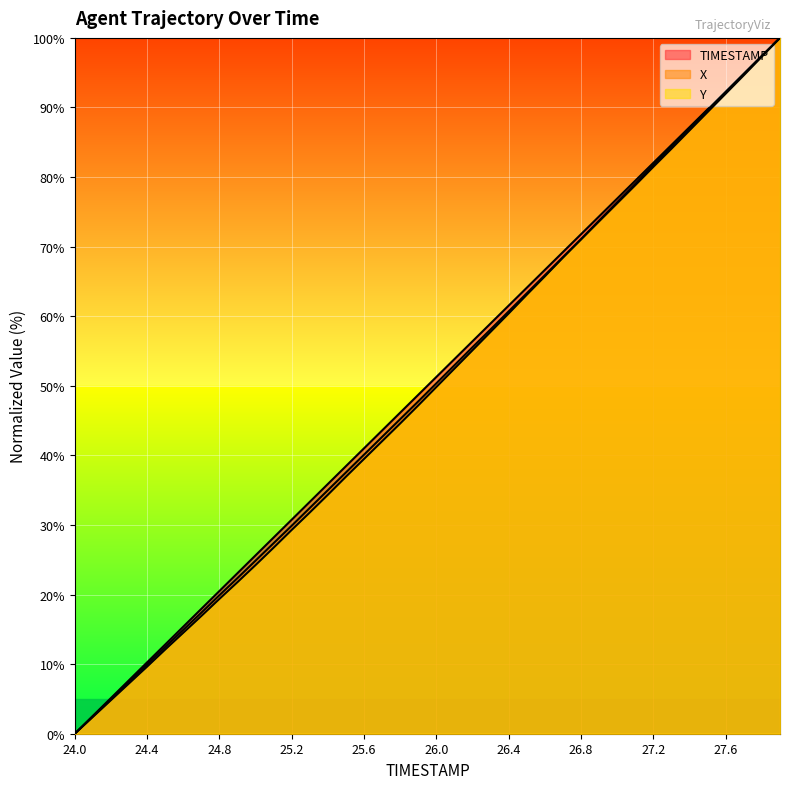

Which series has the largest range (max minus min)?

TIMESTAMP